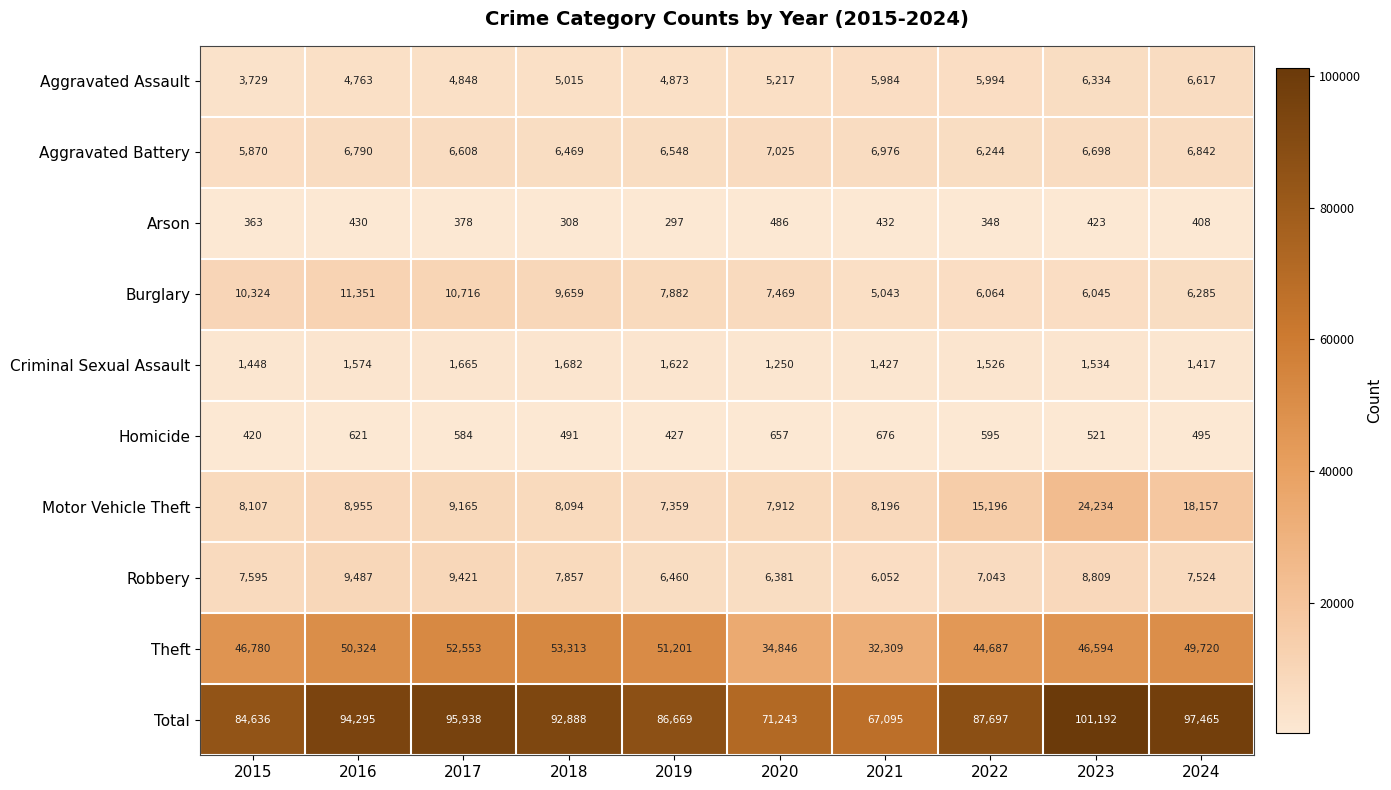

At how many categories does at least one series exceed 67643?

9